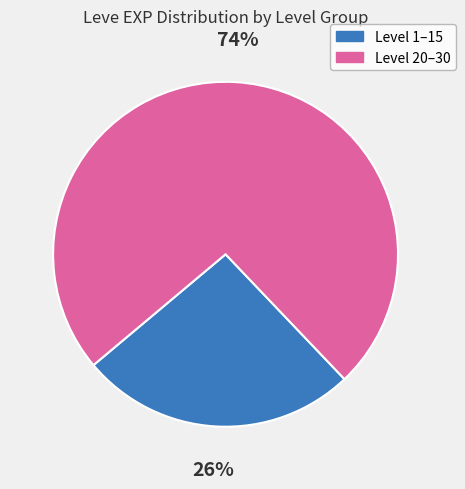

To the nearest percent, what is the difference between the largest and smallest slice percentages?

48%